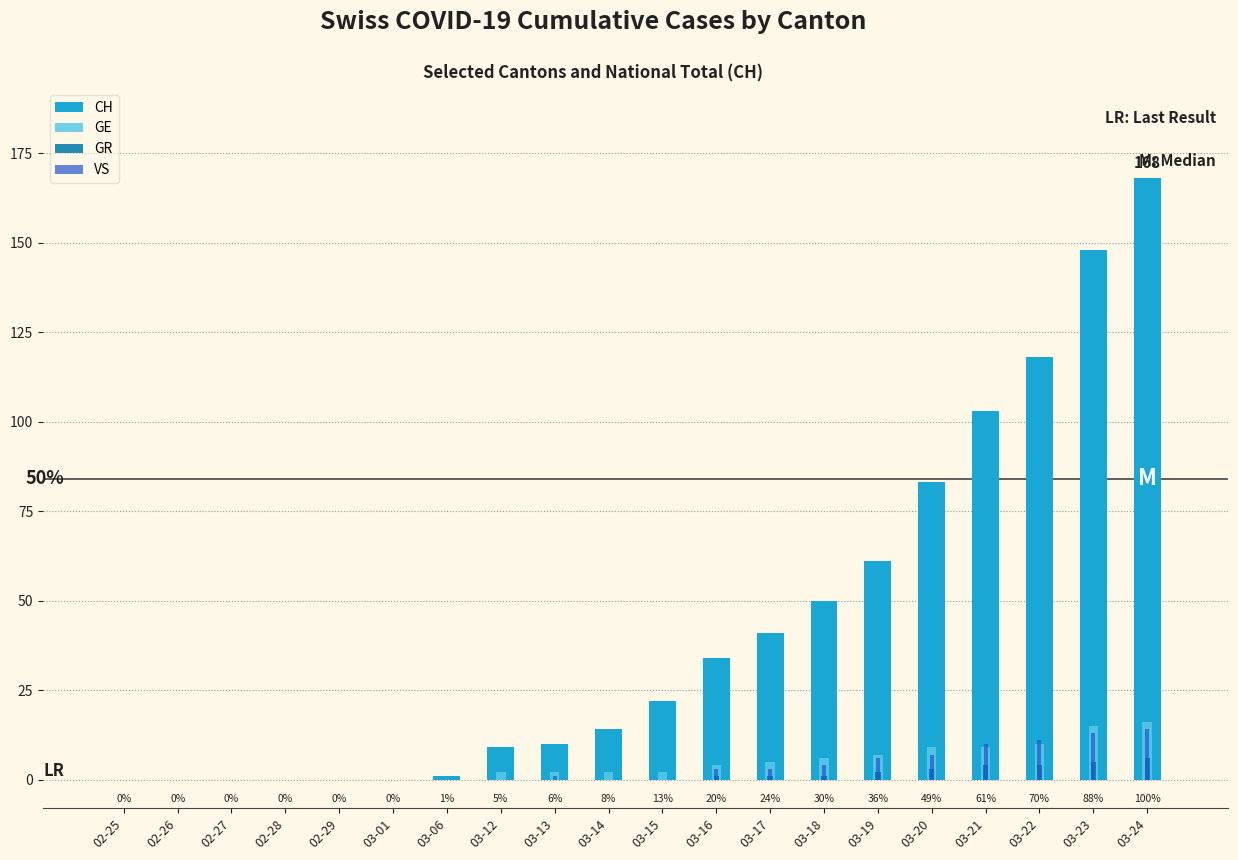

What is the label of the 12th bar from the right?

03-13